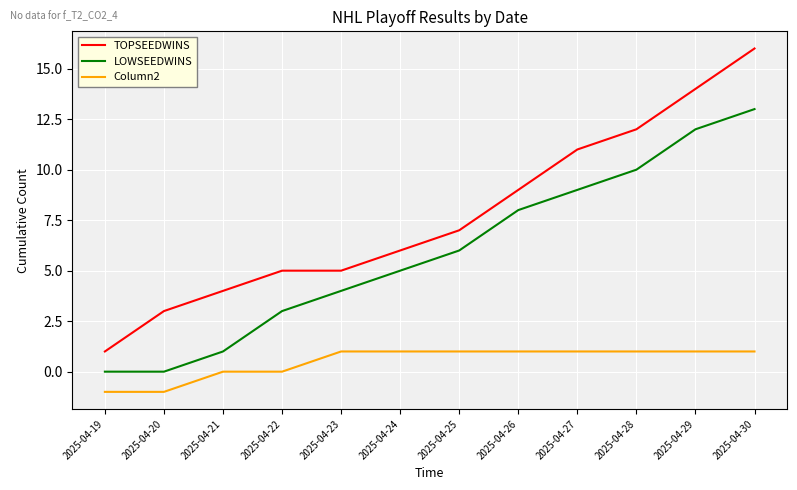

The TOPSEEDWINS series shows 11 at 2025-04-27. True or false?

True